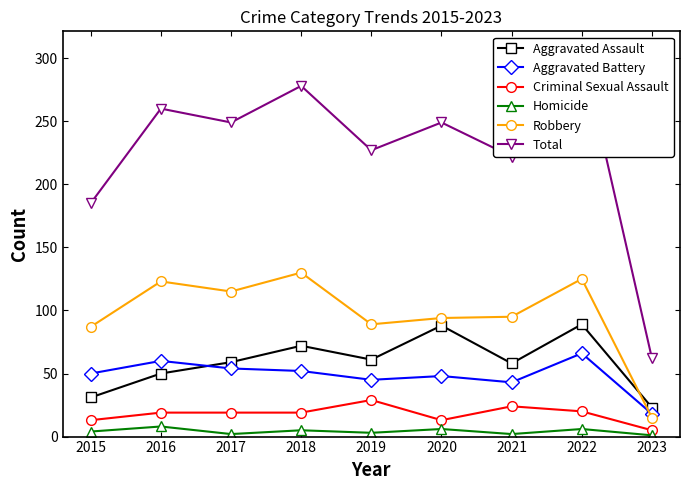

What value does the Robbery series have at 2016, to the nearest 50?

100